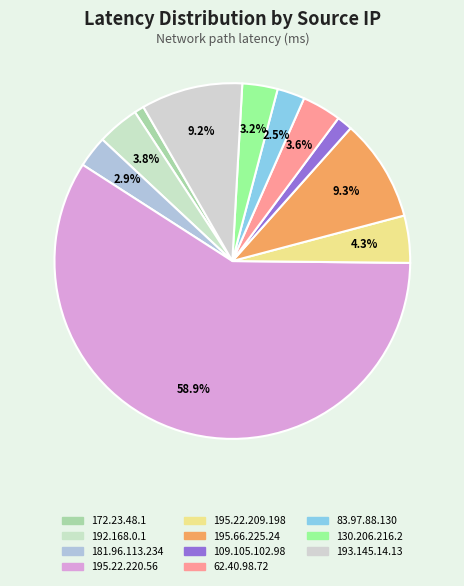

To the nearest percent, what is the difference between the largest and smallest slice percentages?

58%